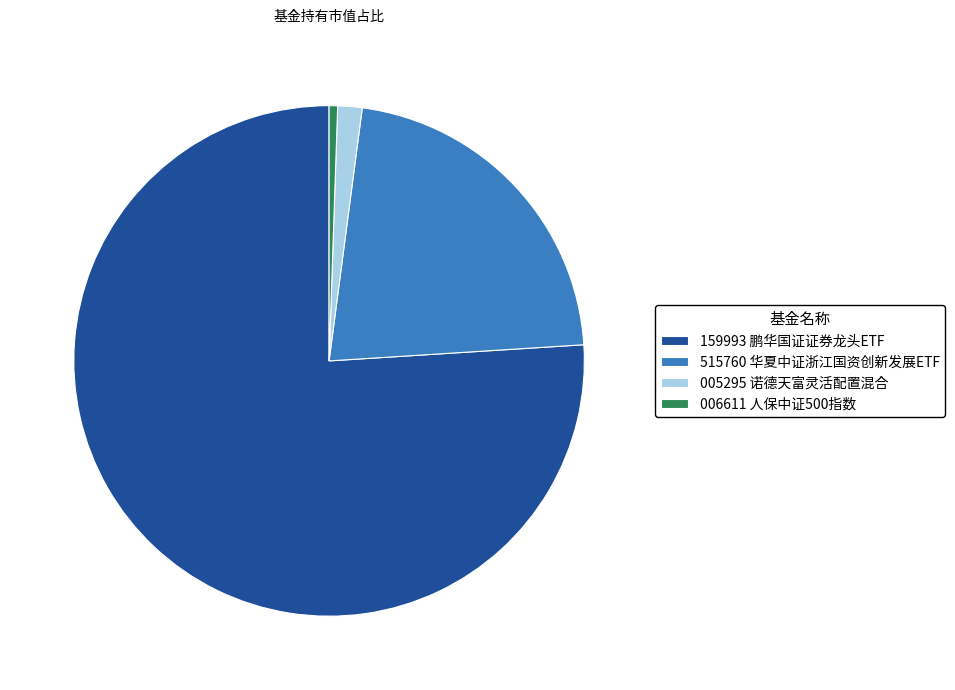

How many segments does this pie chart have?

4